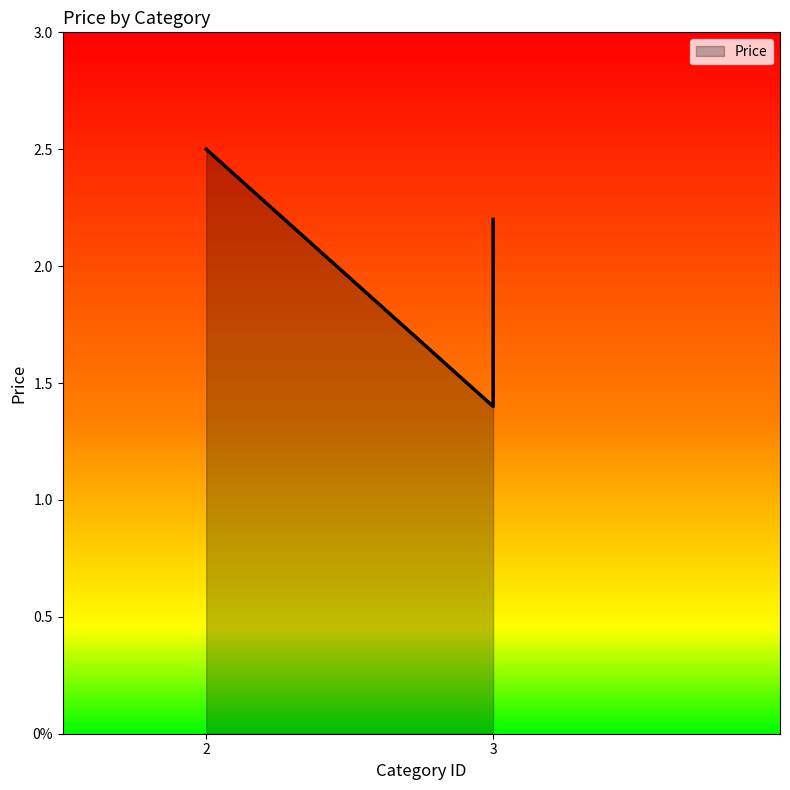

The chart shows a value of 0.9 at 3. True or false?

False